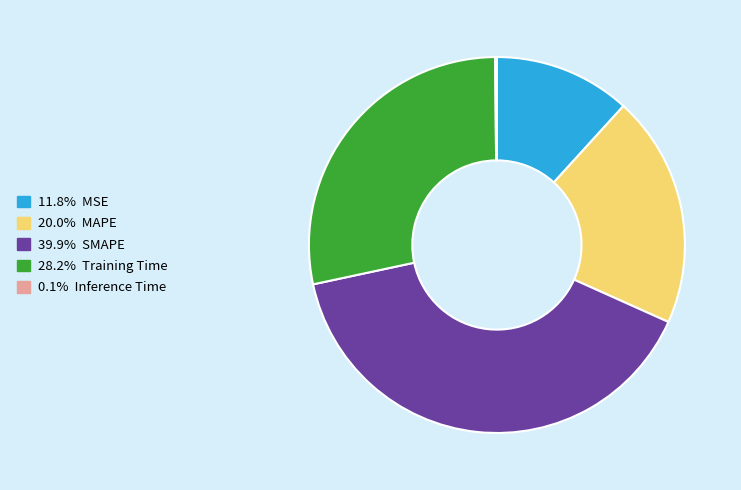

Is there a majority slice in this chart?

No